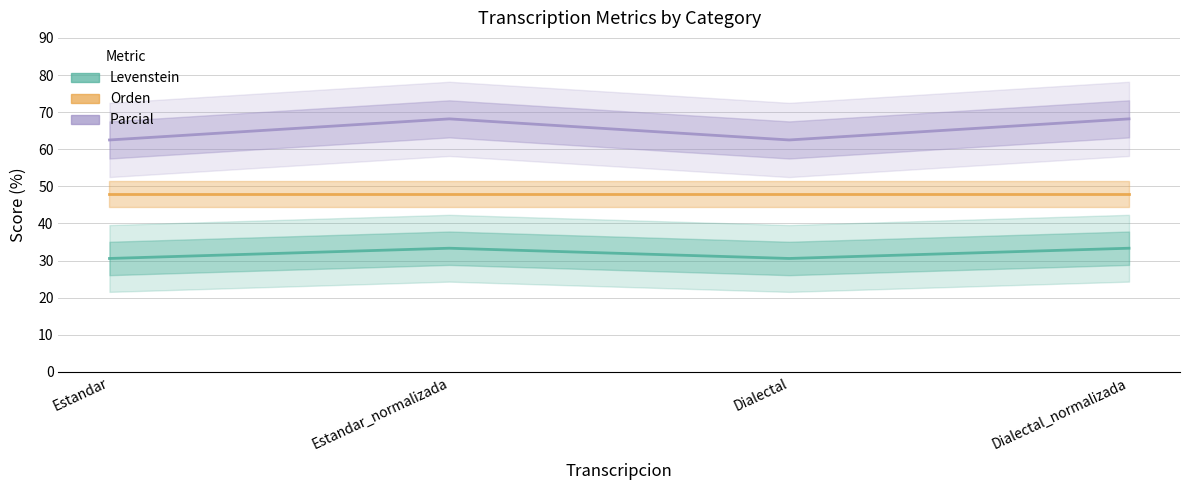

What is the difference between the maximum and second lowest values in the Levenstein series?

2.8